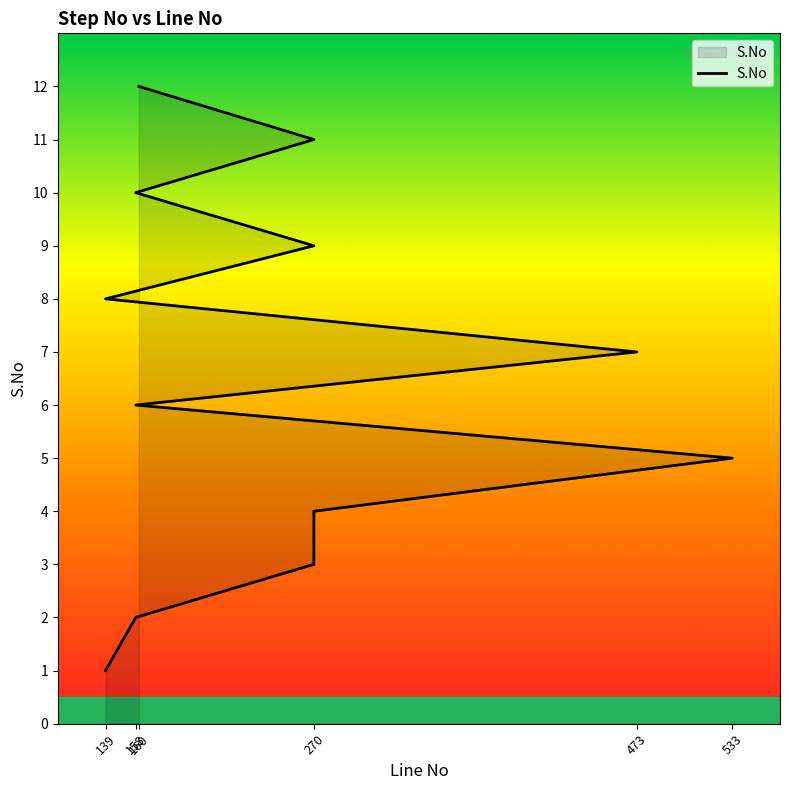

What is the maximum value shown in the chart?

12